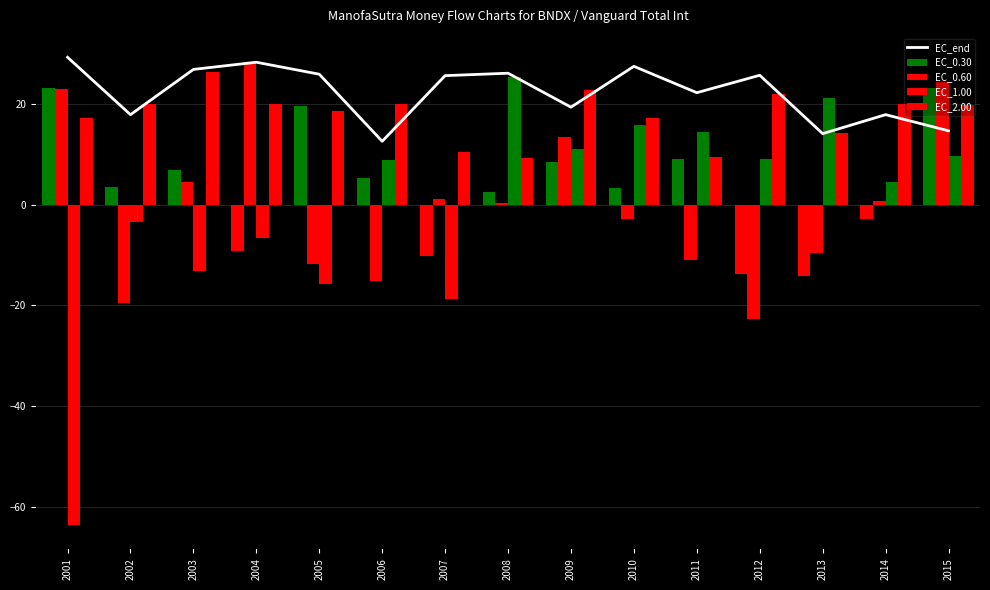

What is the approximate value of EC_0.30 at 2014?

-2.9